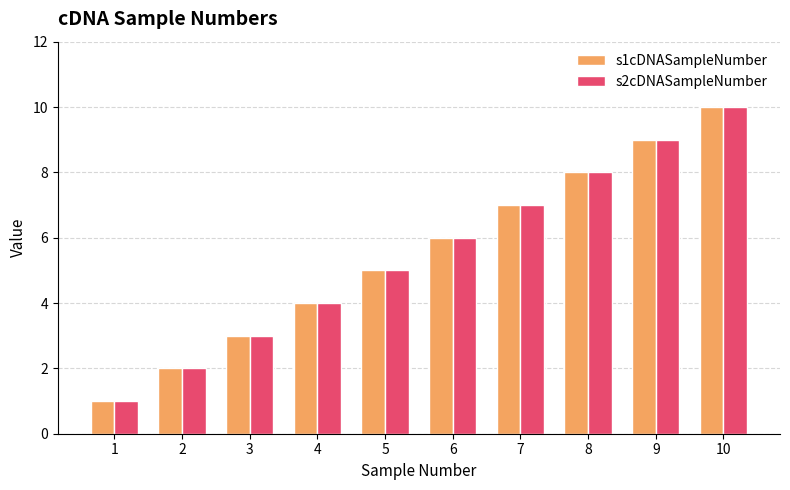

At which category is the sum across all series the highest?

10